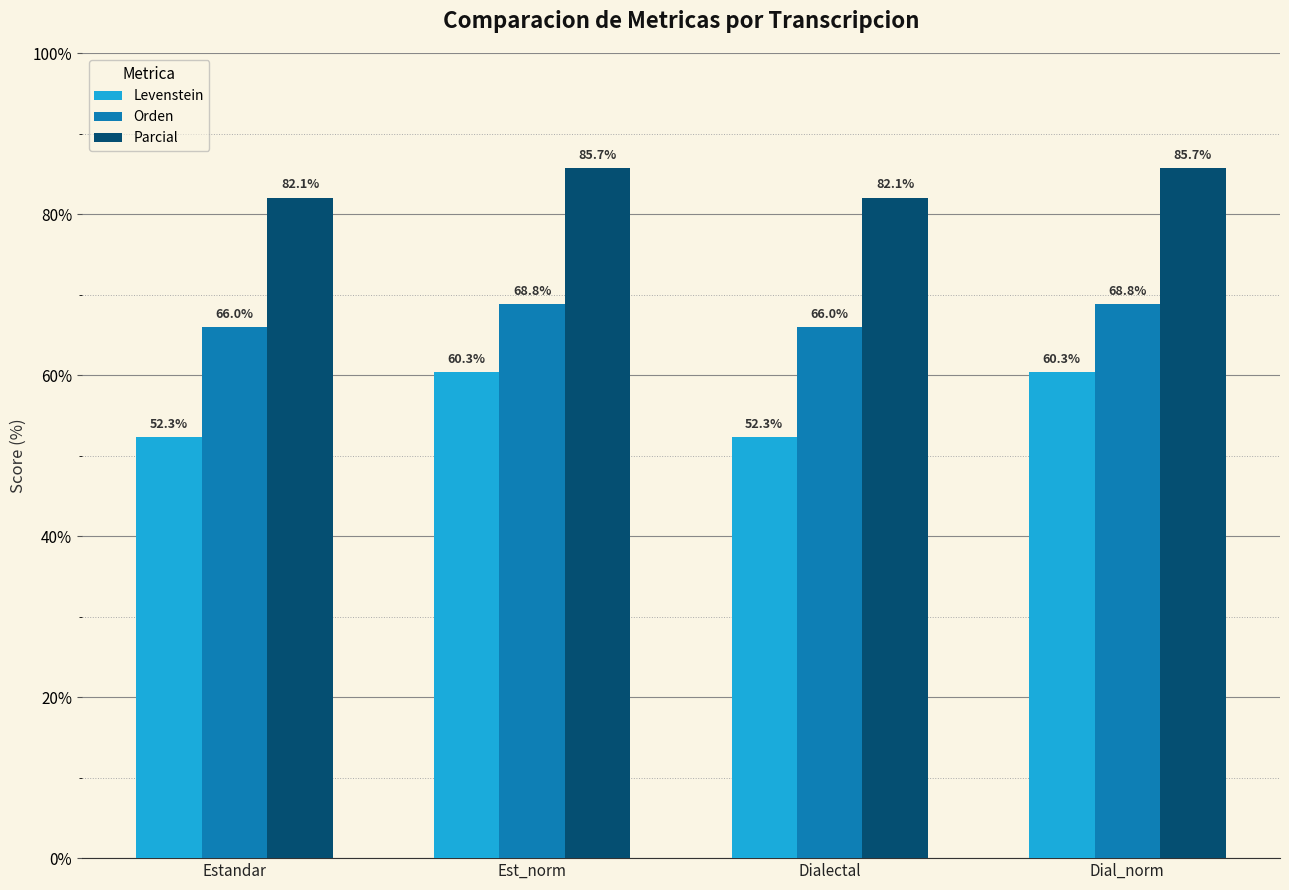

How many values in the Parcial series are below 85?

2